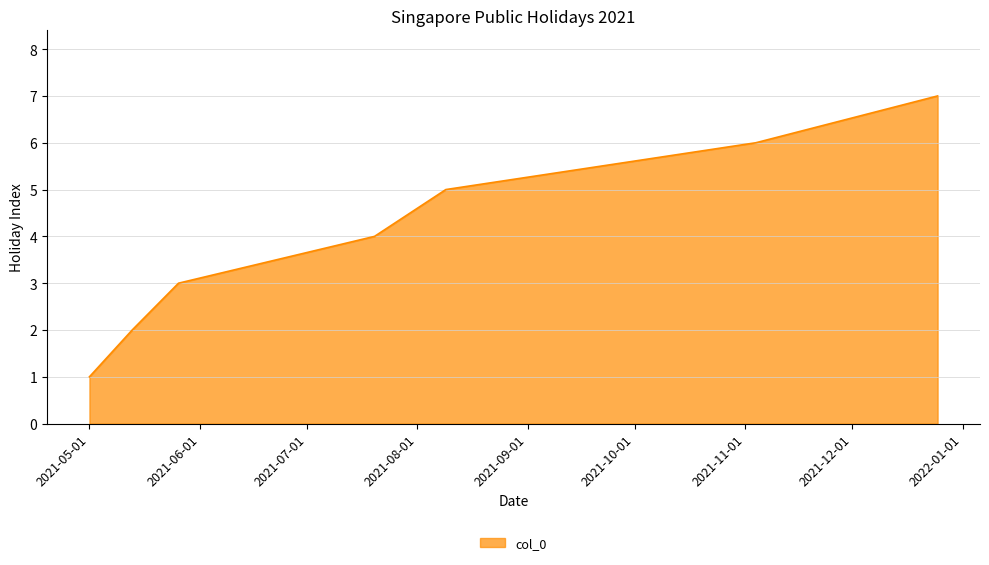

How many series are shown in this chart?

1